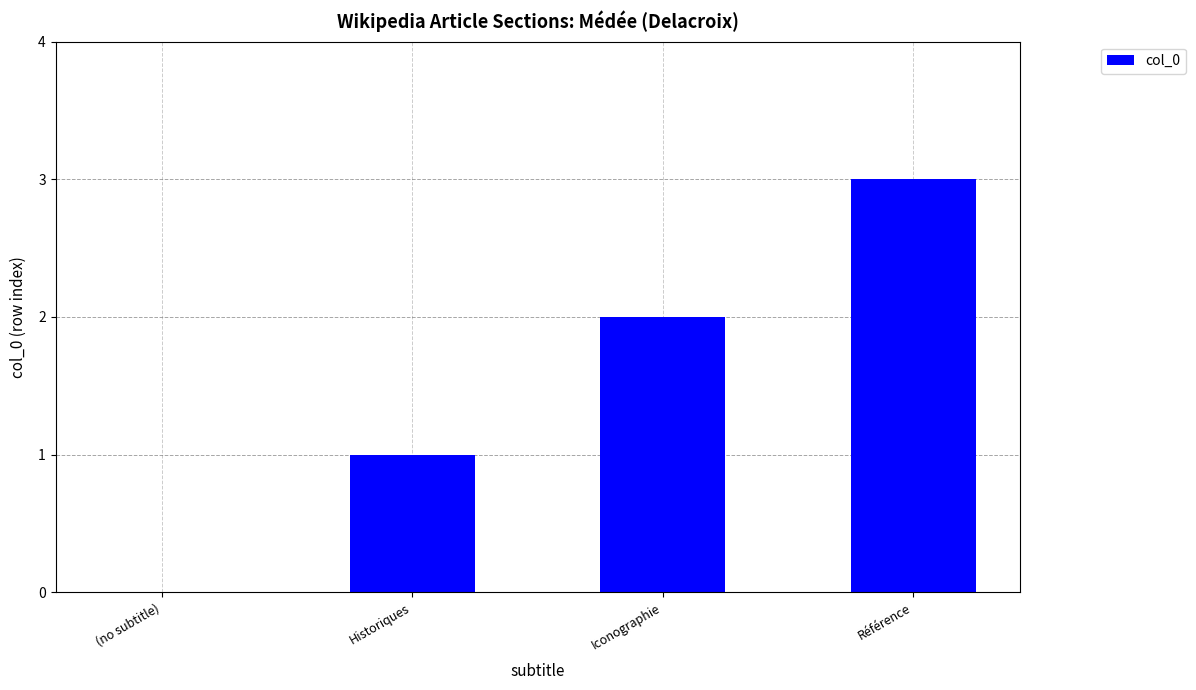

Reading left to right, transcribe all the data shown in this chart.

(no subtitle)=0	Historiques=1	Iconographie=2	Référence=3